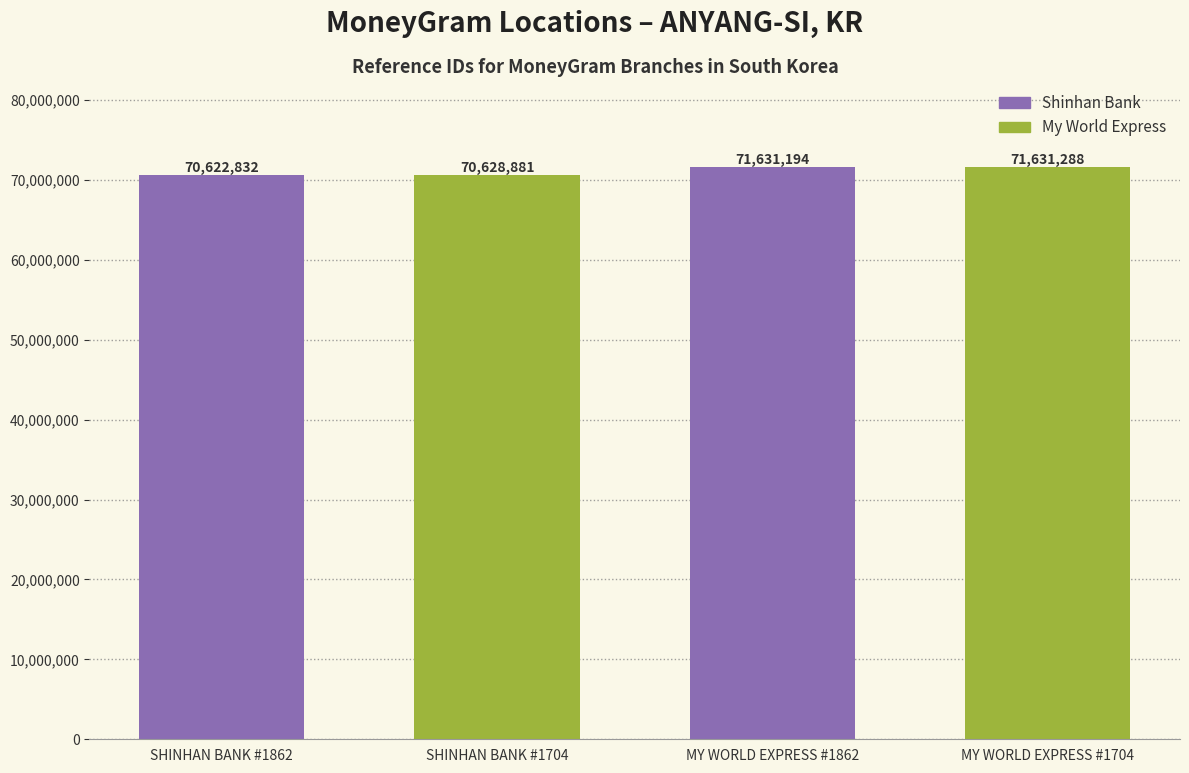

True or false: the data shows 48898575 at SHINHAN BANK #1862.

False